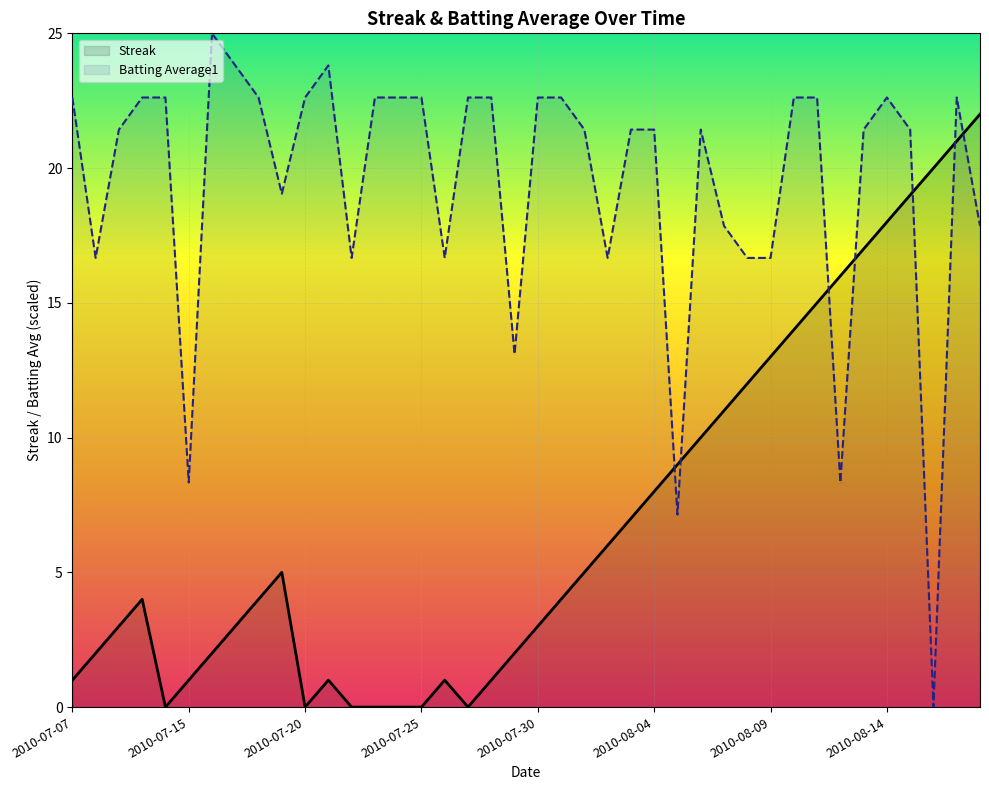

What is the difference between the maximum and second lowest values in the Streak series?

22.0